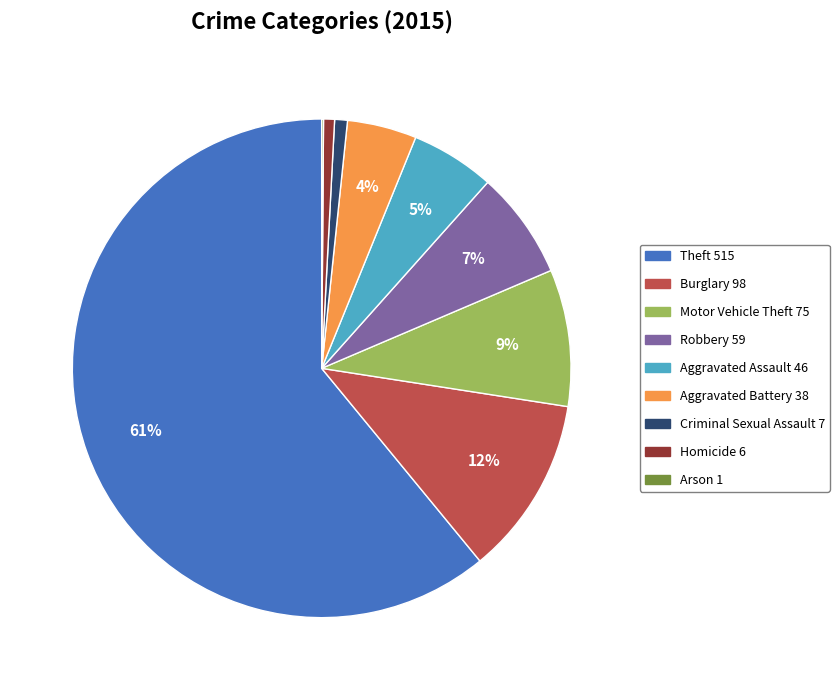

To the nearest percent, what percentage of the pie is Motor Vehicle Theft?

9%